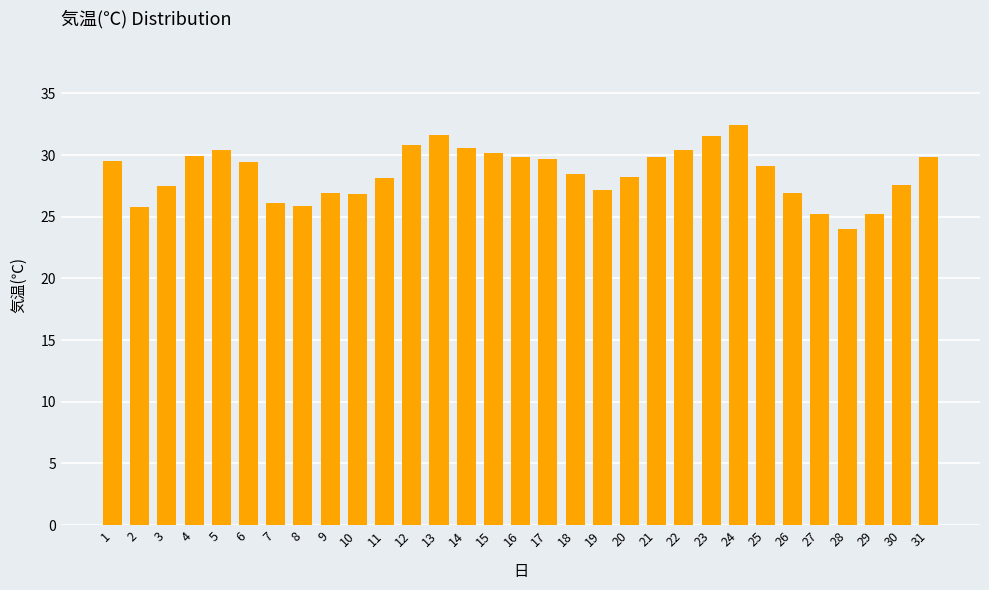

What is the value of the 4th bar from the left?

29.9